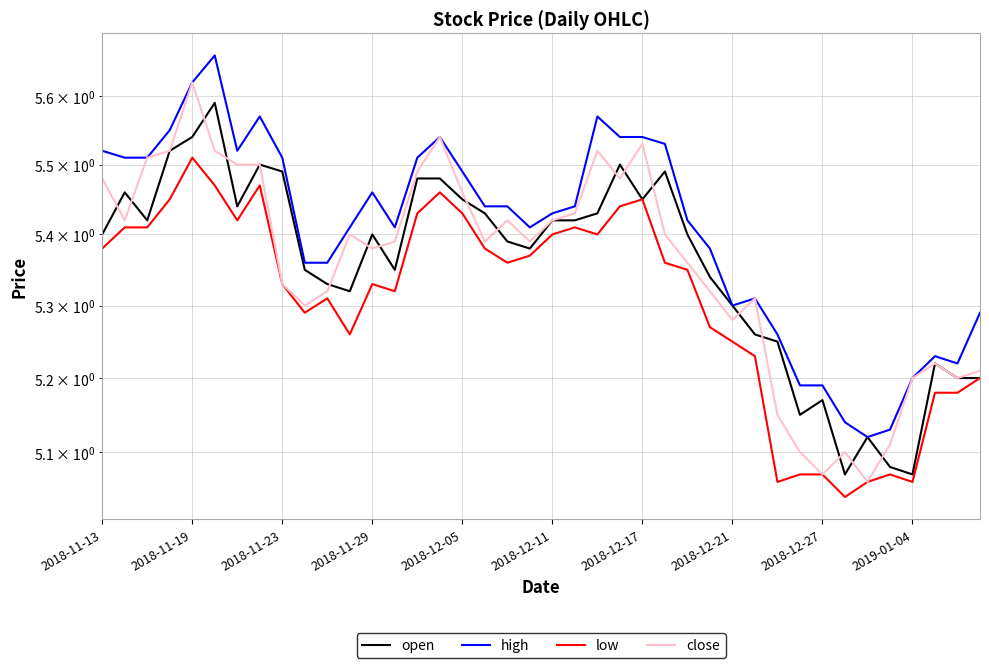

Between 2018-11-23 and 21, which is larger?

2018-11-23